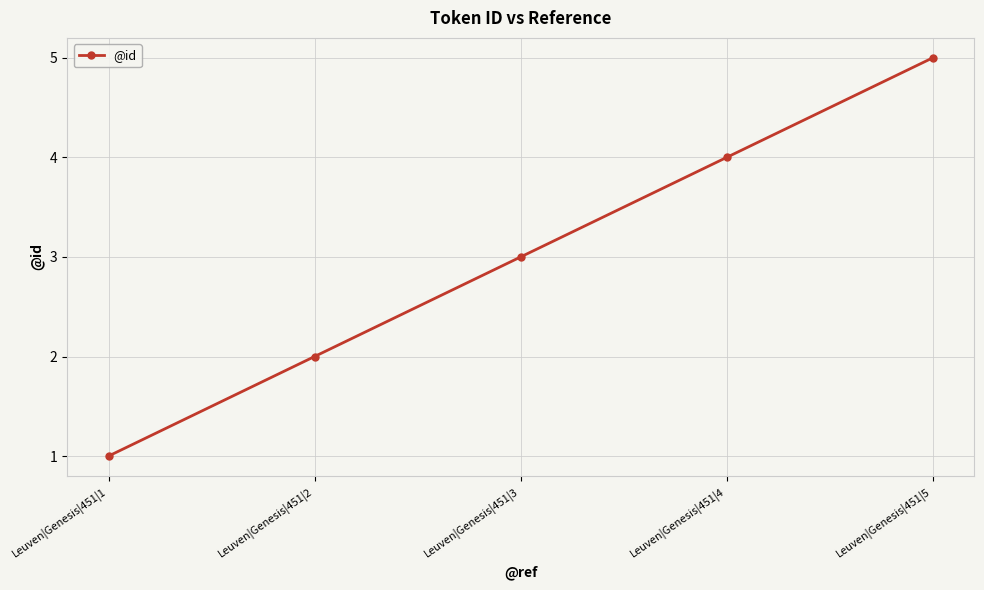

What is the approximate value at Leuven|Genesis|451|1?

1